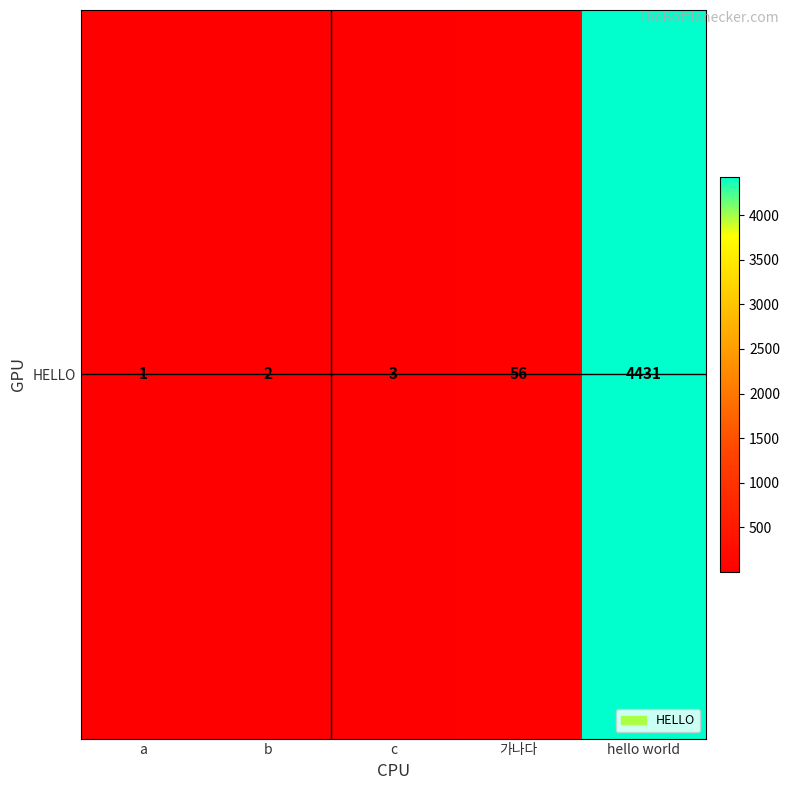

At which label is the value closest to 2216?

가나다